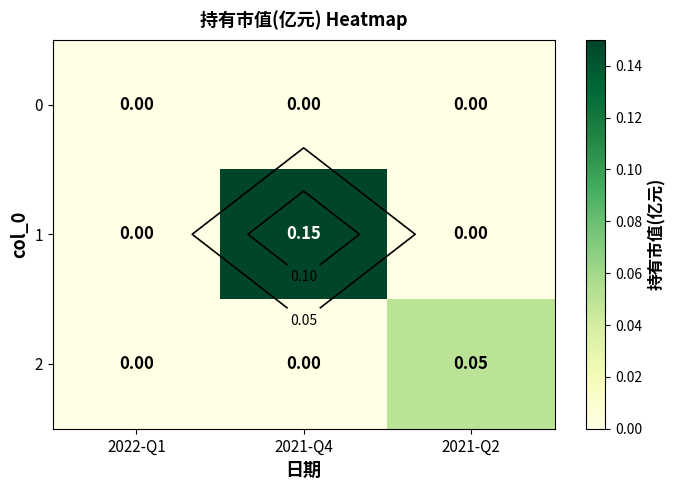

List the labels in order of 1 value, smallest first.

2022-Q1, 2021-Q2, 2021-Q4